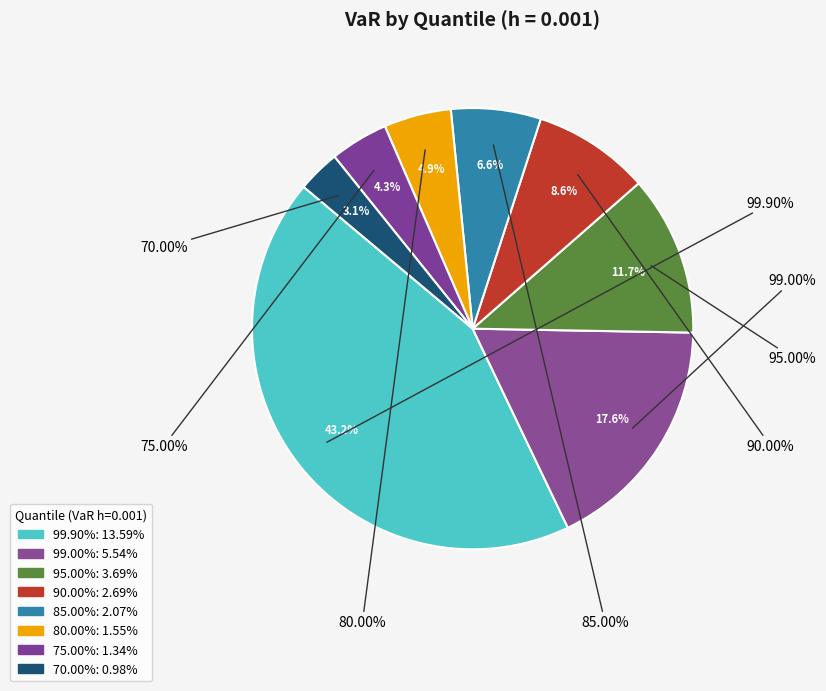

Combined, what portion of the pie is 99.90% and 99.00%?

60.8%